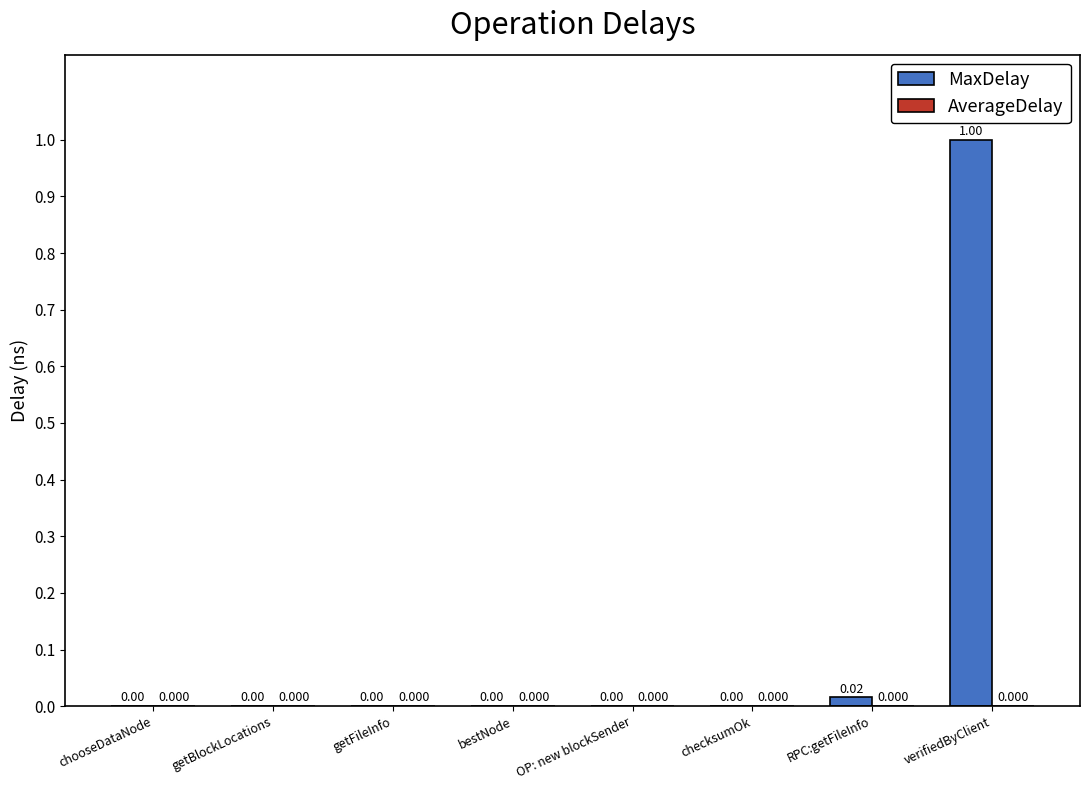

How many data points does each series have?

8